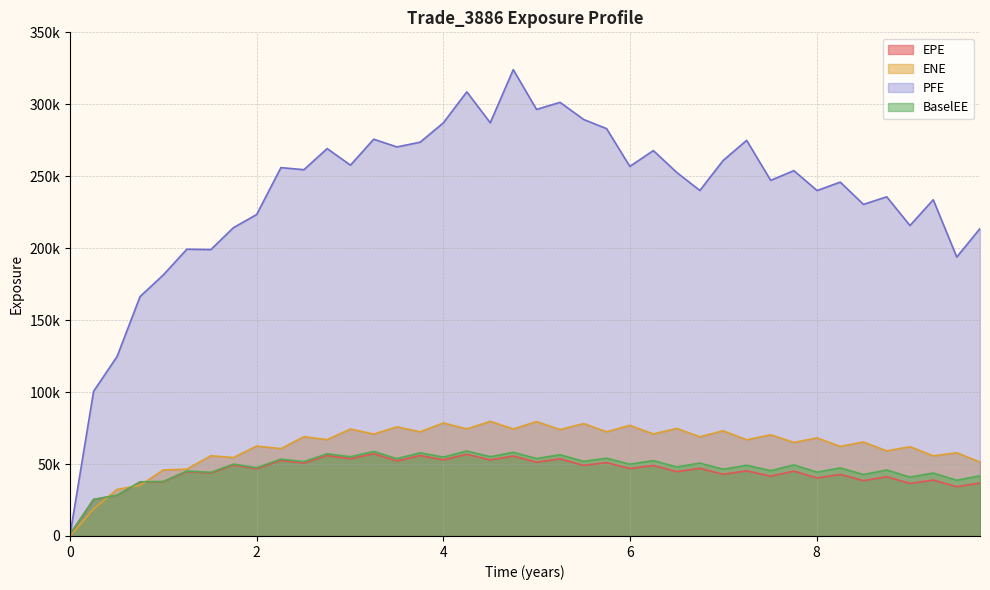

How many data points in EPE are less than 46738?

20